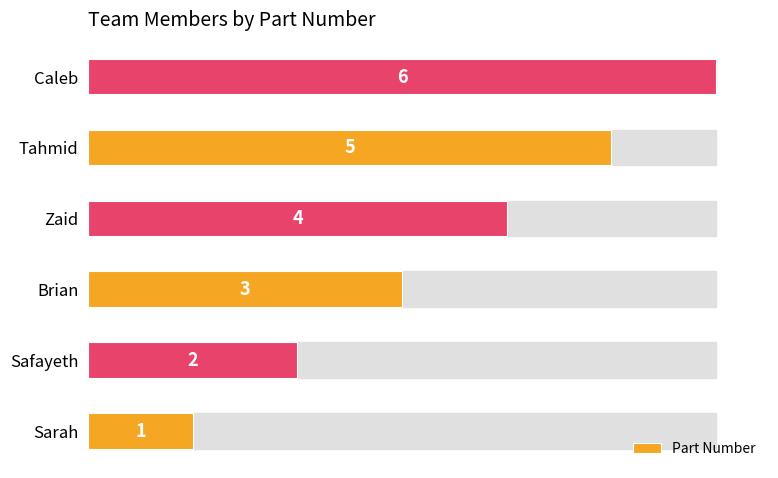

What is the difference between the maximum and second lowest values?

4